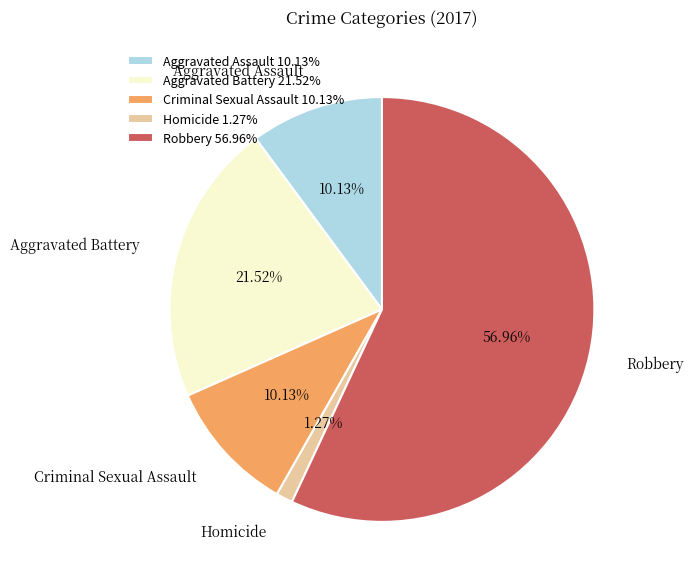

How many slices are in this pie chart?

5